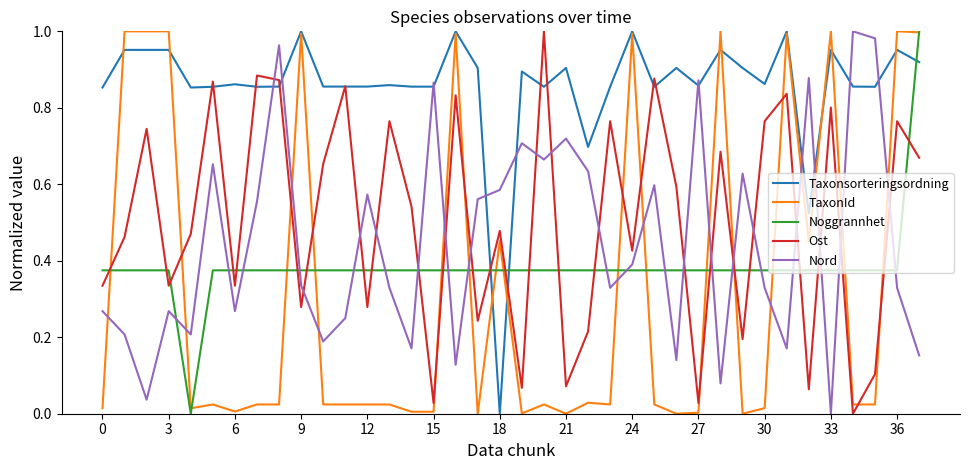

What are all the series names shown in the legend?

Taxonsorteringsordning, TaxonId, Noggrannhet, Ost, Nord